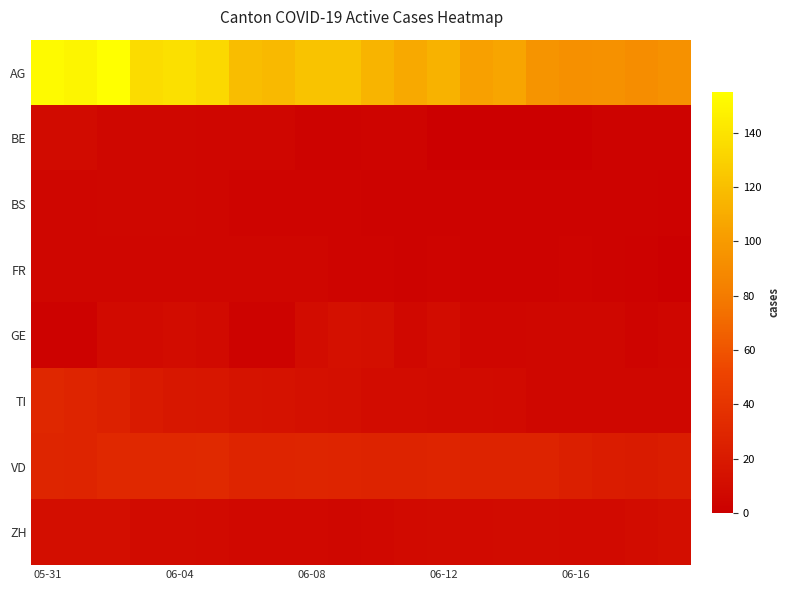

List the series in order of their peak value, highest first.

AG, VD, TI, GE, ZH, BE, BS, FR